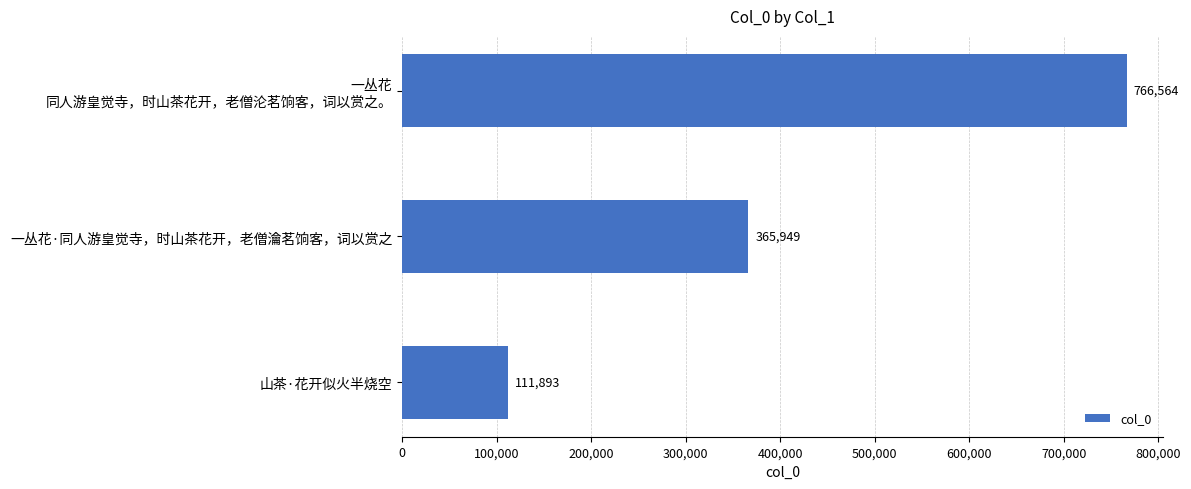

The chart shows a value of 365949 at 一丛花·同人游皇觉寺，时山茶花开，老僧瀹茗饷客，词以赏之. True or false?

True